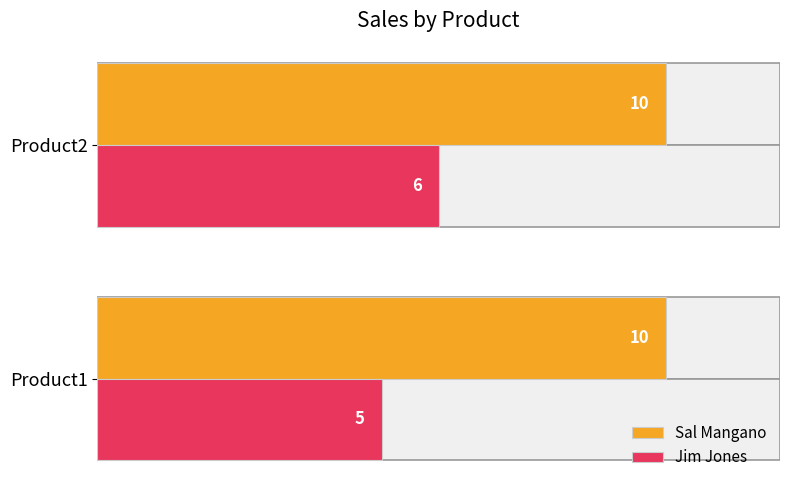

True or false: Jim Jones has a value of 5.0 at Product1.

True